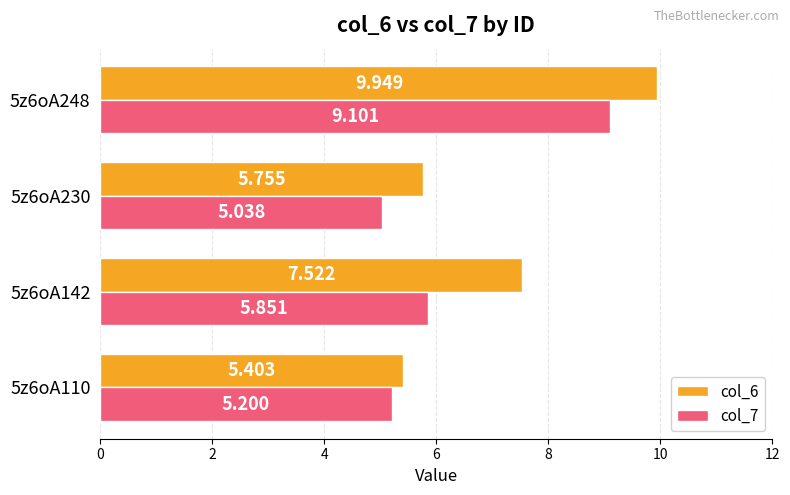

Is the value of col_7 at 5z6oA110 greater than the value of col_6 at 5z6oA142?

No